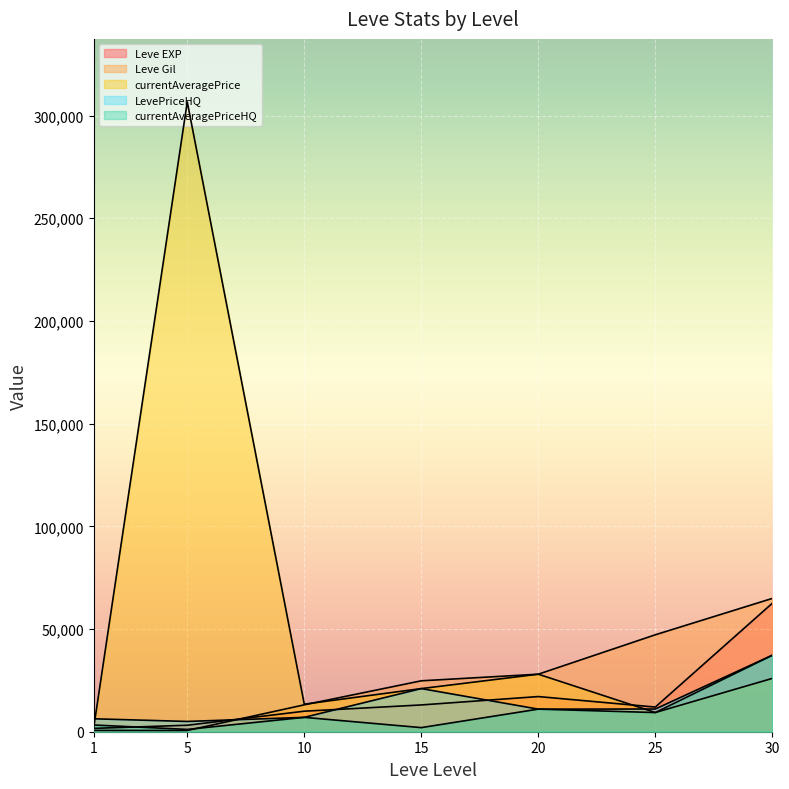

What is the difference between the currentAveragePrice values at 1 and 5?

304861